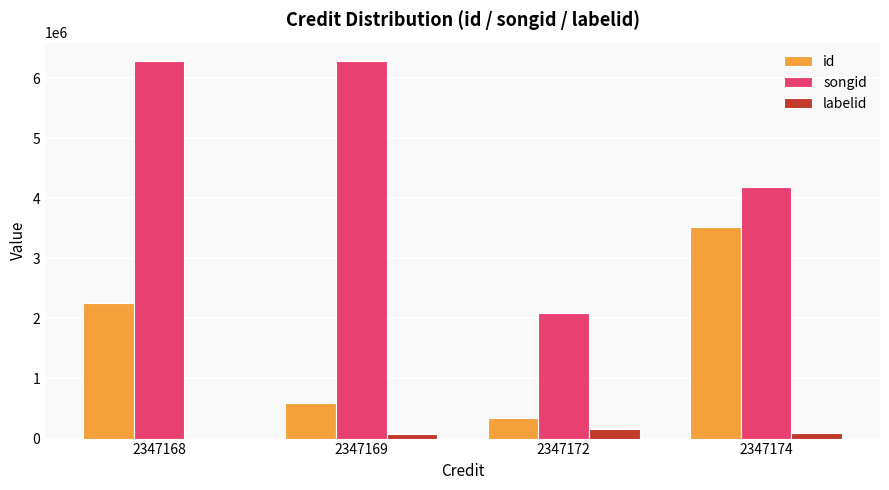

What is the average value of the labelid series?

89409